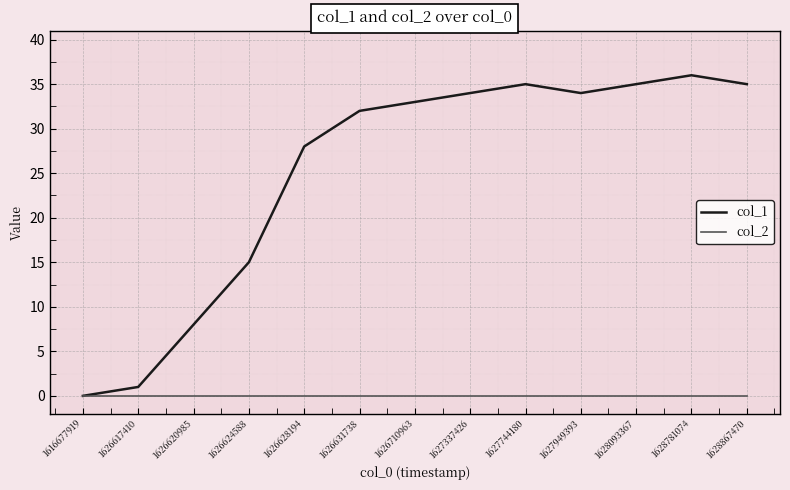

Which series has the largest total across all categories?

col_1